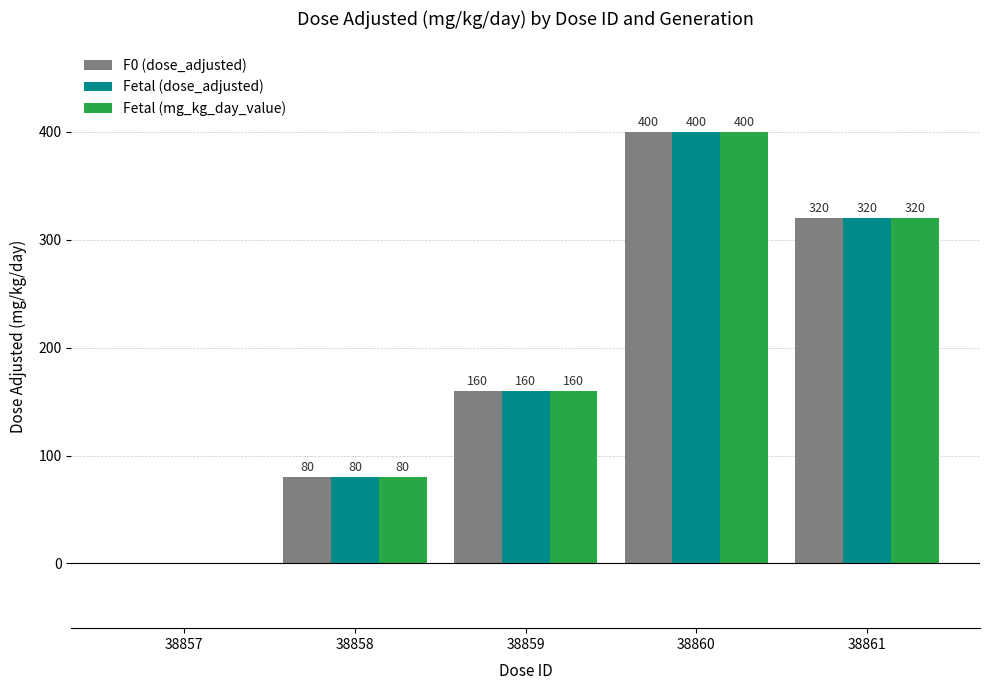

How many Fetal (dose_adjusted) values are between 80 and 320?

3